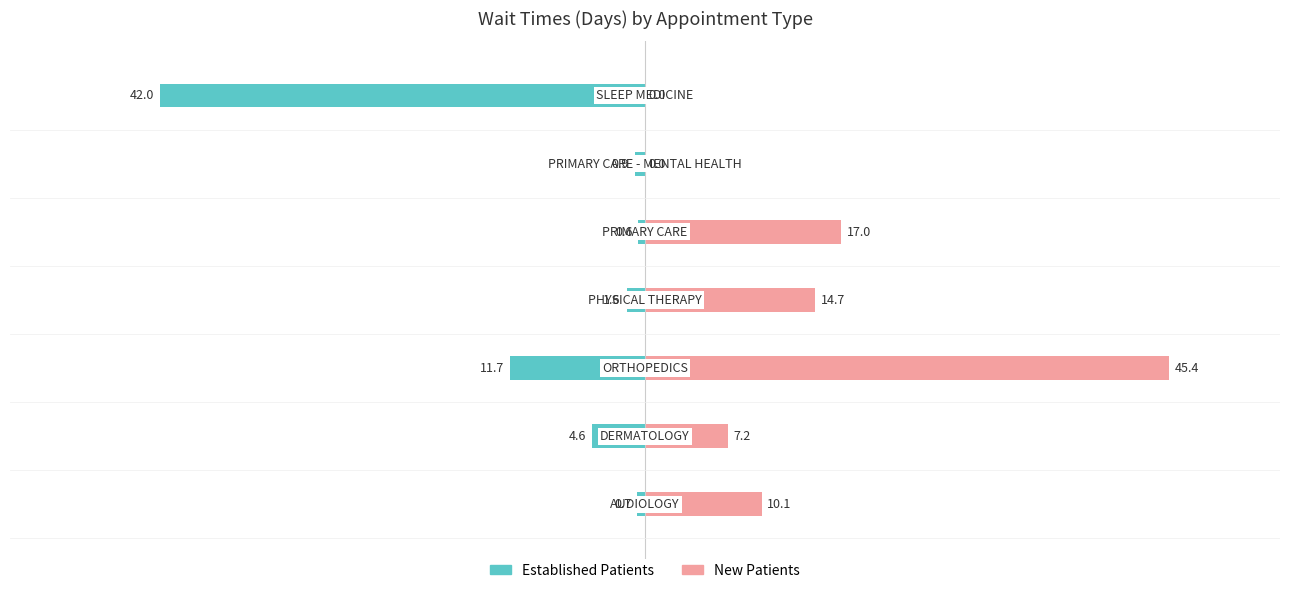

List the series in order of their overall mean, lowest first.

Established Patients, New Patients